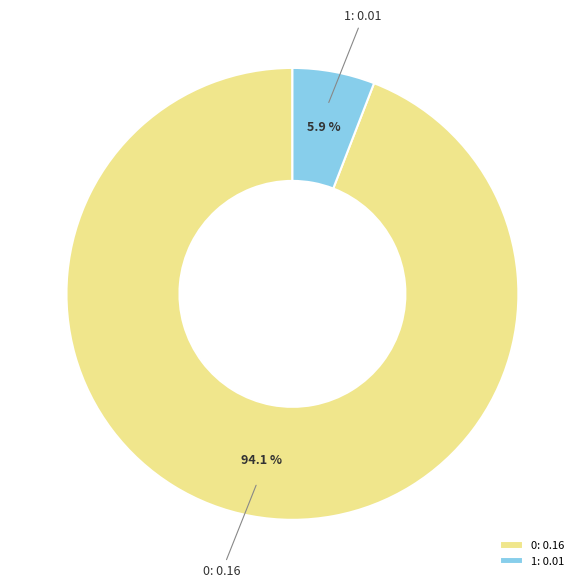

To the nearest percent, what is the difference between the 0 and 1 slice percentages?

88%